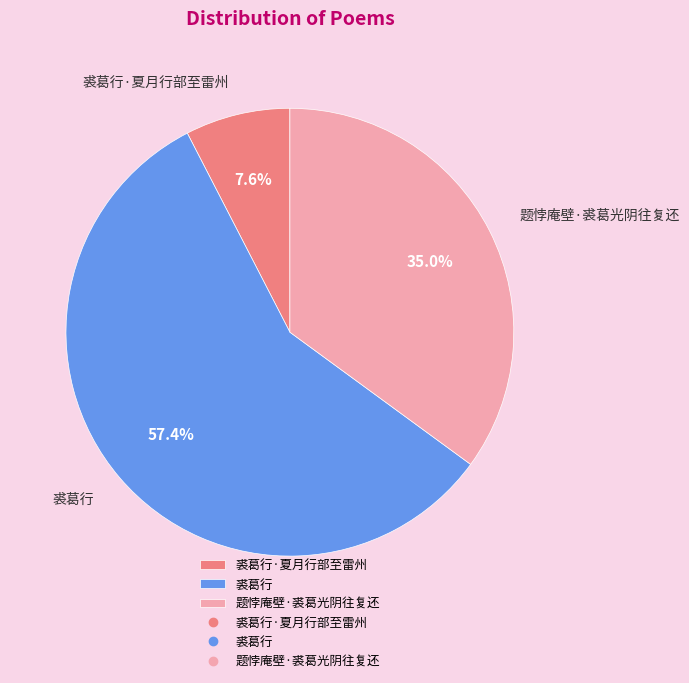

What is the largest slice in the pie chart?

裘葛行